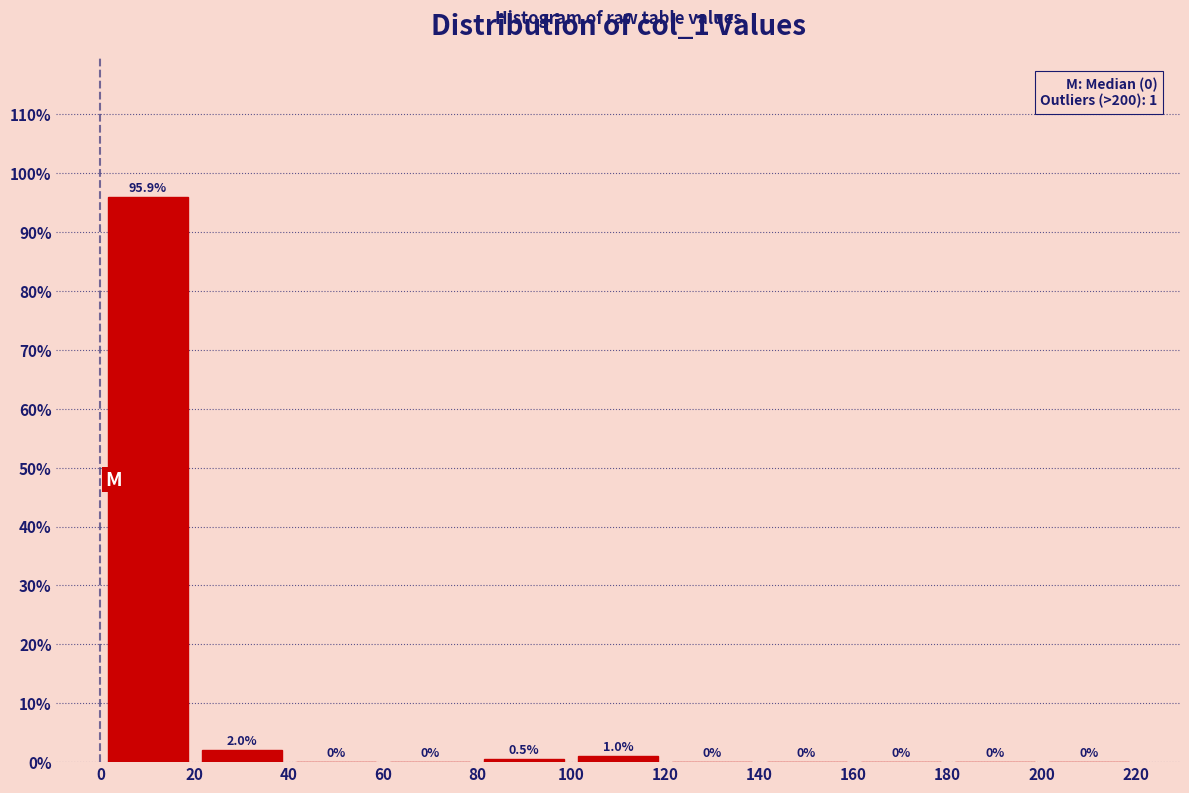

Reading left to right, transcribe this chart: for each bar, give the range it covers on the x-axis and its height.

0 to 20: 95.9
20 to 40: 2.0
40 to 60: 0.0
60 to 80: 0.0
80 to 100: 0.5
100 to 120: 1.0
120 to 140: 0.0
140 to 160: 0.0
160 to 180: 0.0
180 to 200: 0.0
200 to 220: 0.0